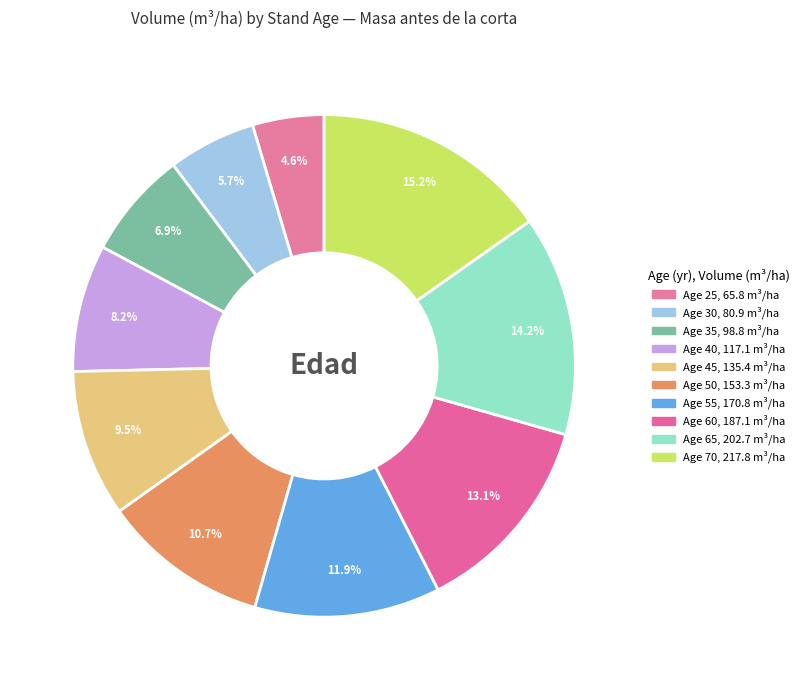

How many segments does this pie chart have?

10